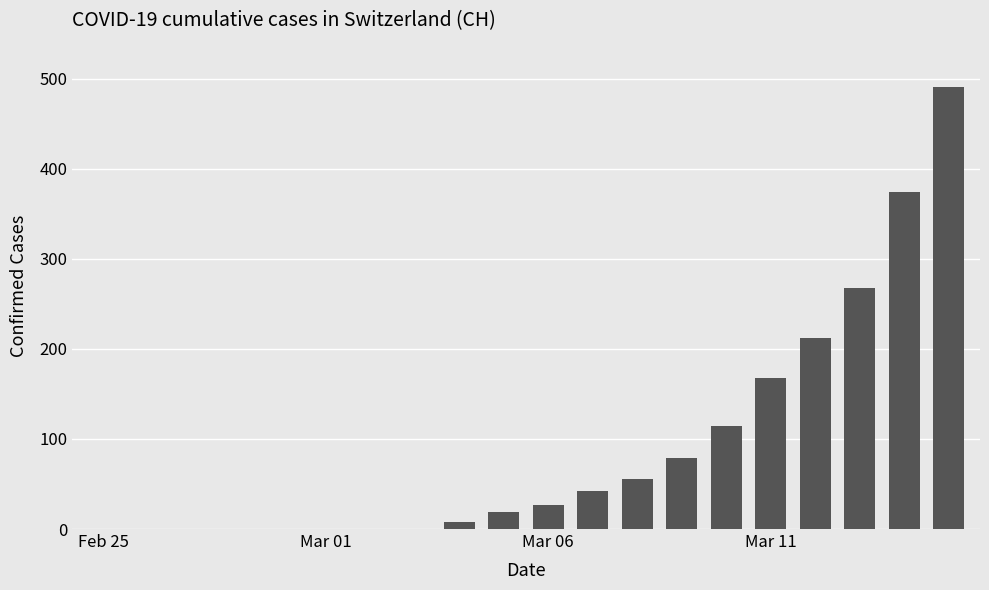

What is the average value?

93